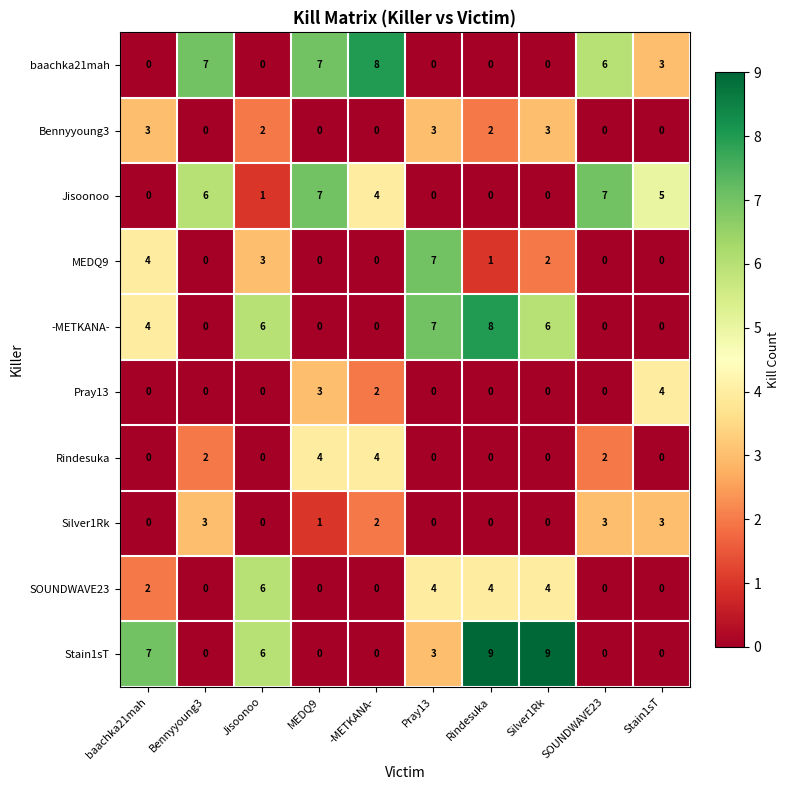

What is the total value across all series at SOUNDWAVE23?

18